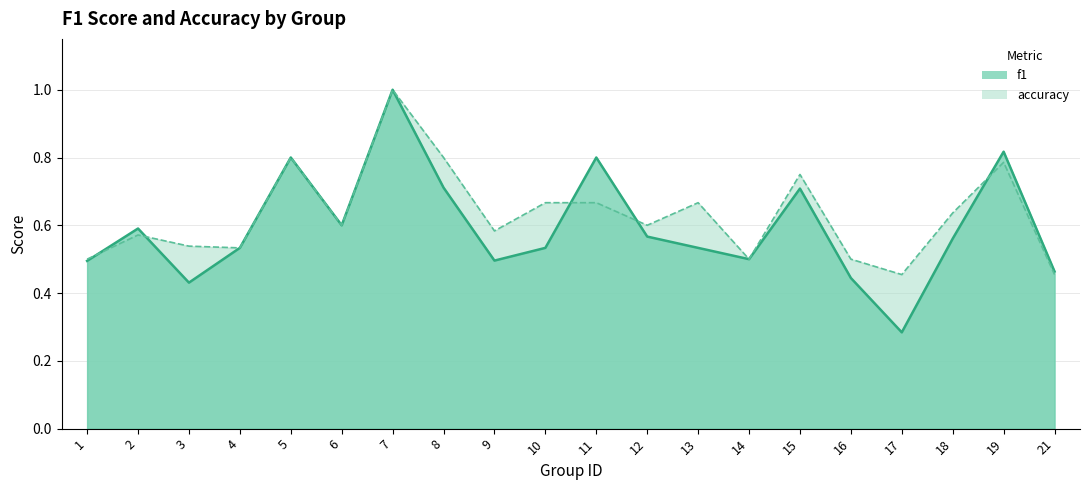

Where is the first local minimum for f1?

3